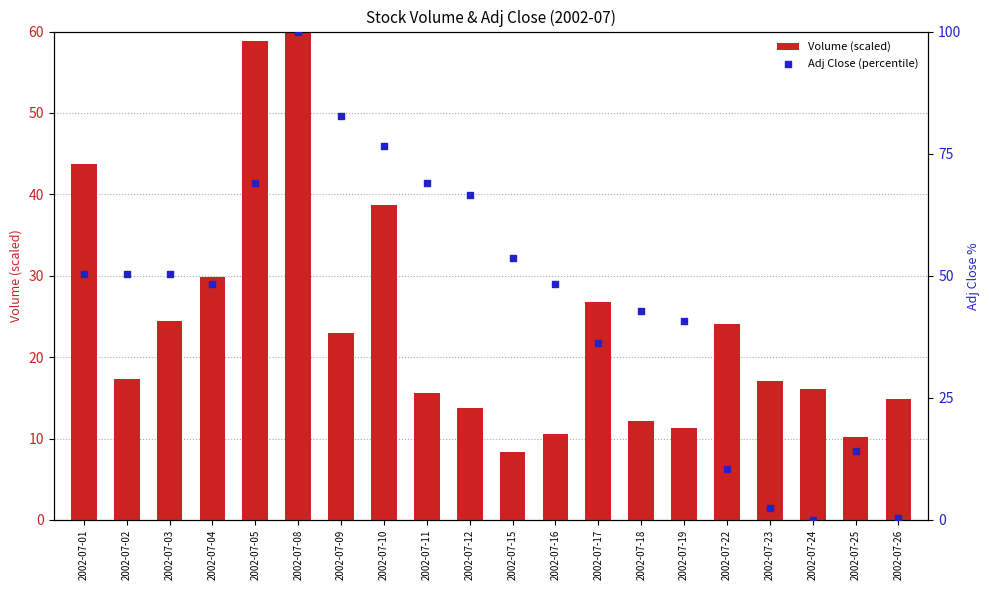

Which series has the largest total across all categories?

Adj Close (percentile)